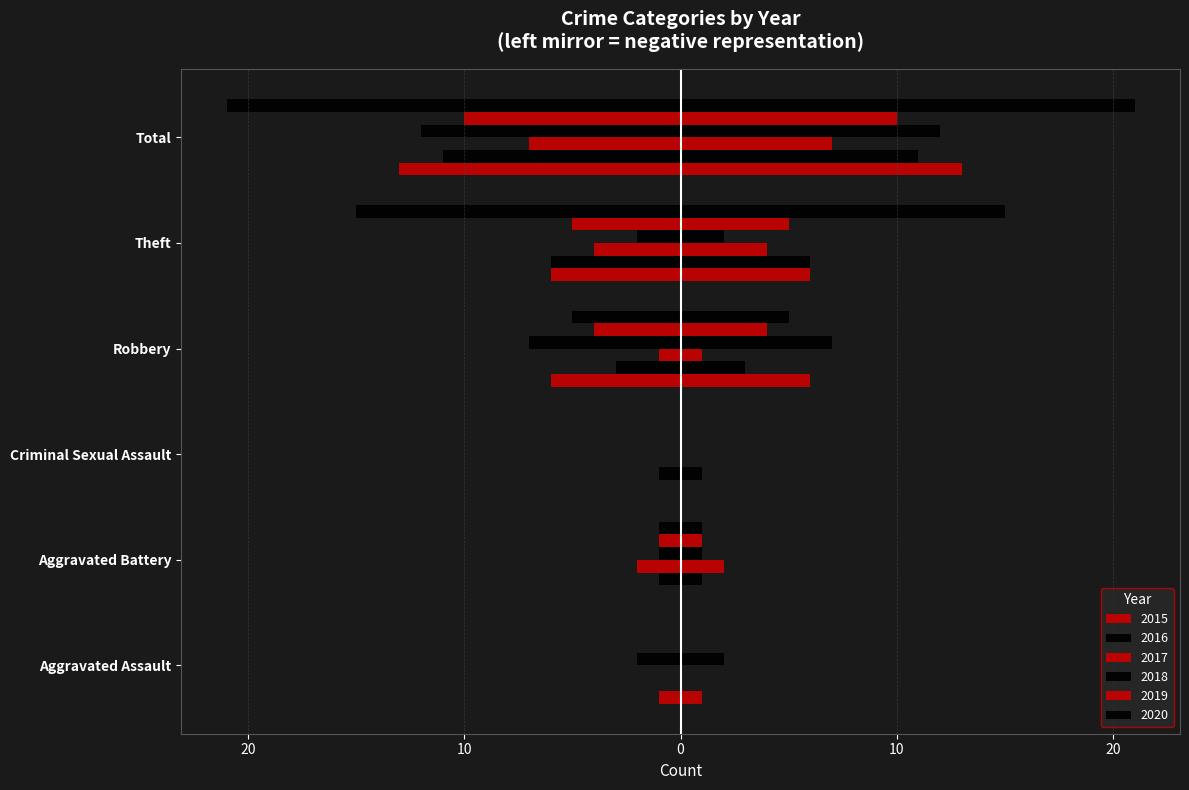

How many 2019 values are between -5 and 0?

5